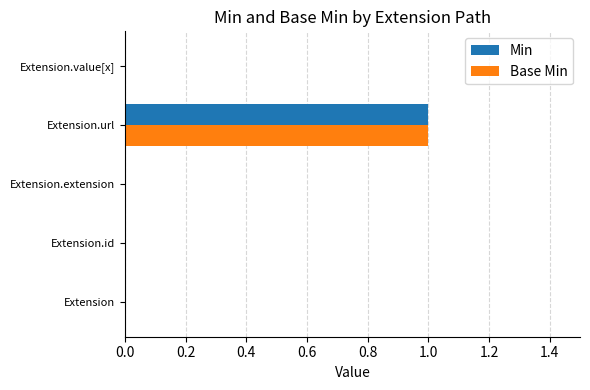

The value of Min at Extension.url is 1. True or false?

True